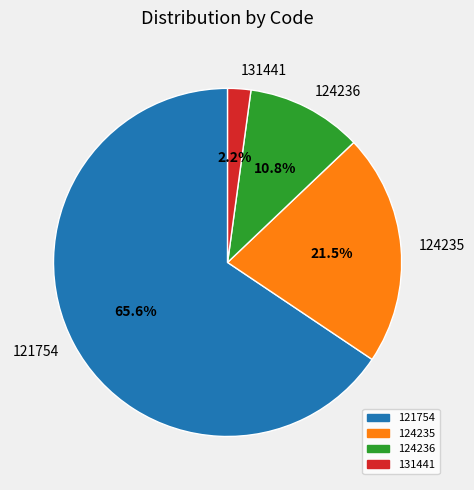

Between 131441 and 121754, which is larger?

121754